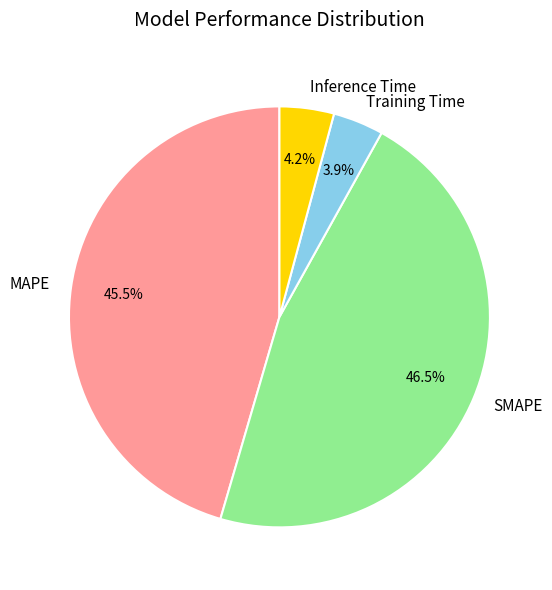

How much of the chart is everything except MAPE?

54.5%